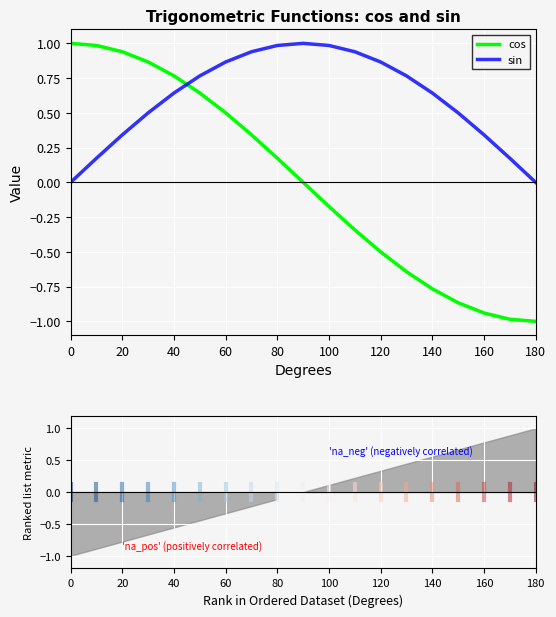

Which series has the largest range (max minus min)?

cos